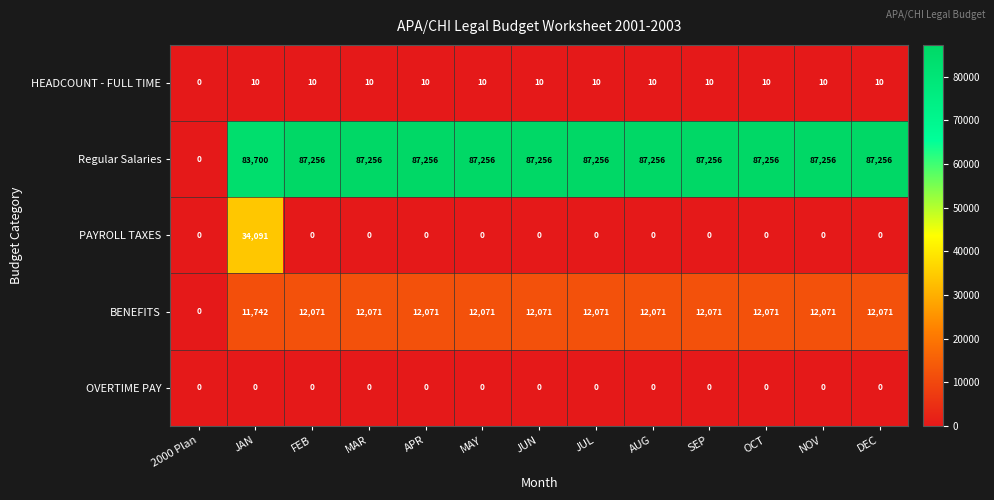

Which series has the largest total across all categories?

Regular Salaries